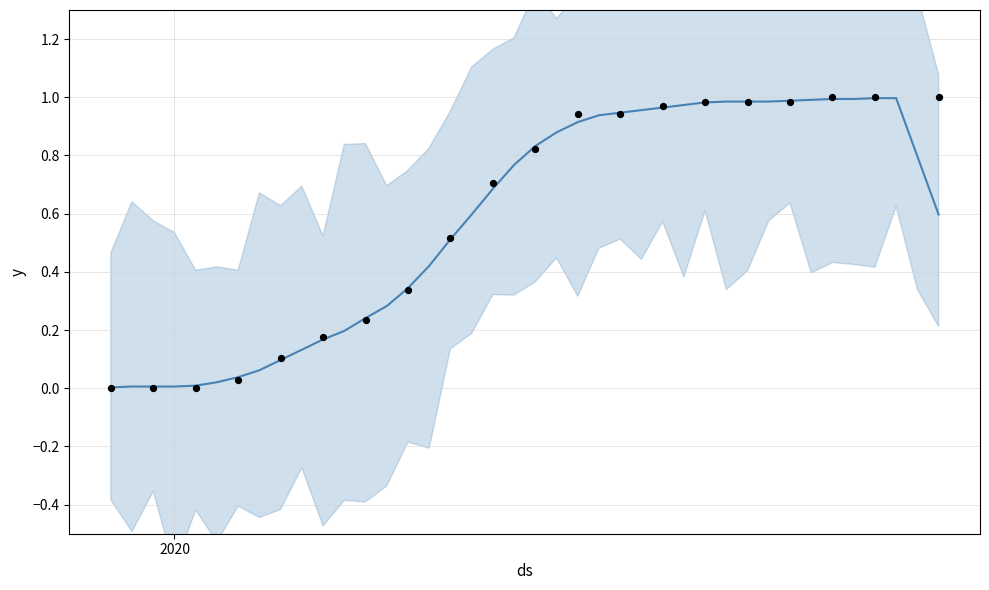

Between 2020-03-16 and 2020-03-12, which is larger?

2020-03-16